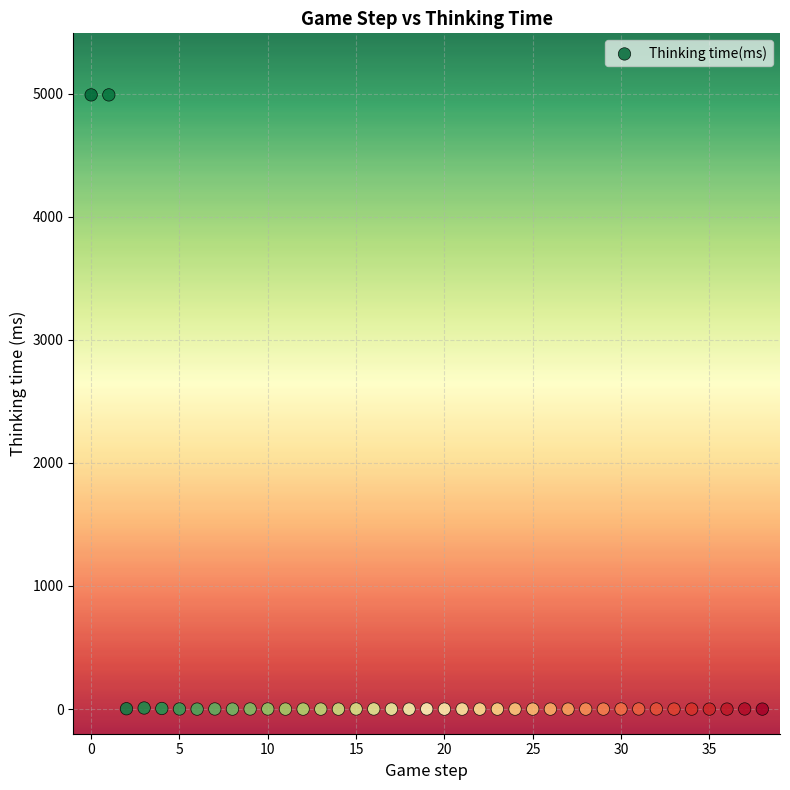

What is the range of Y values (max minus min)?

4989